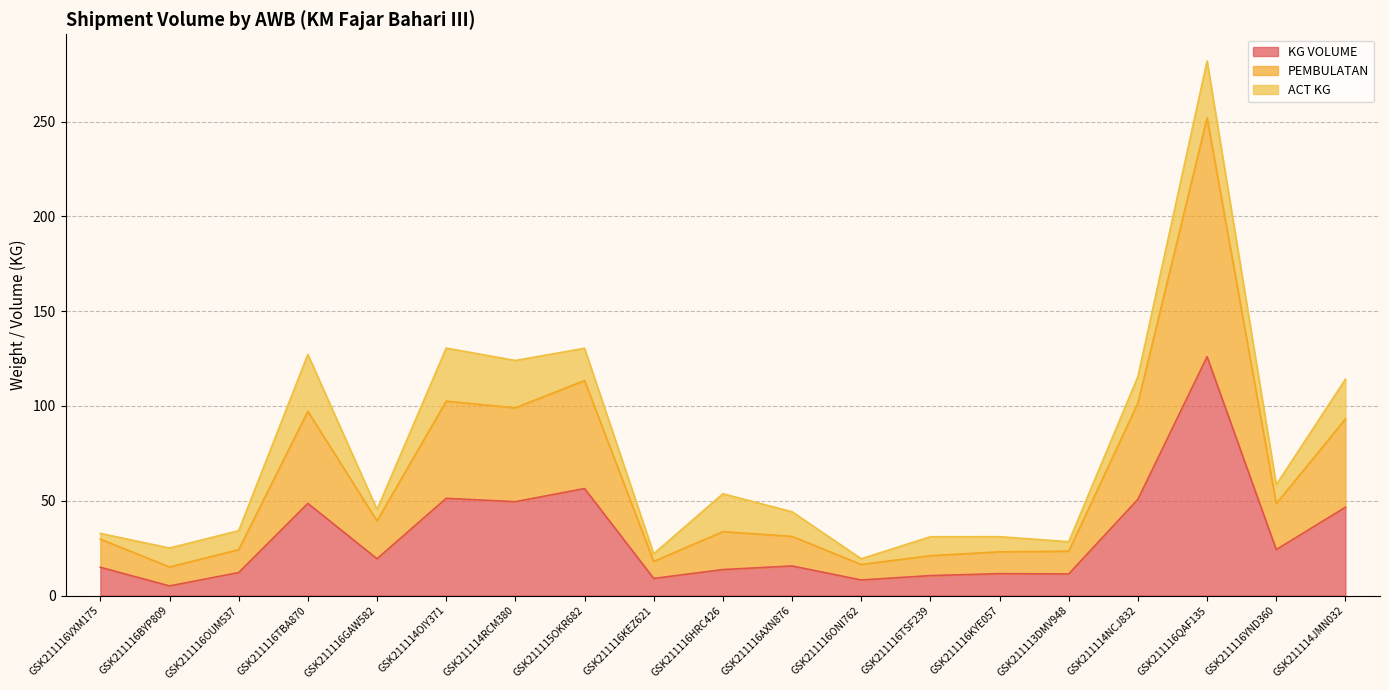

At which label is KG VOLUME closest to 65?

GSK211115OKR682